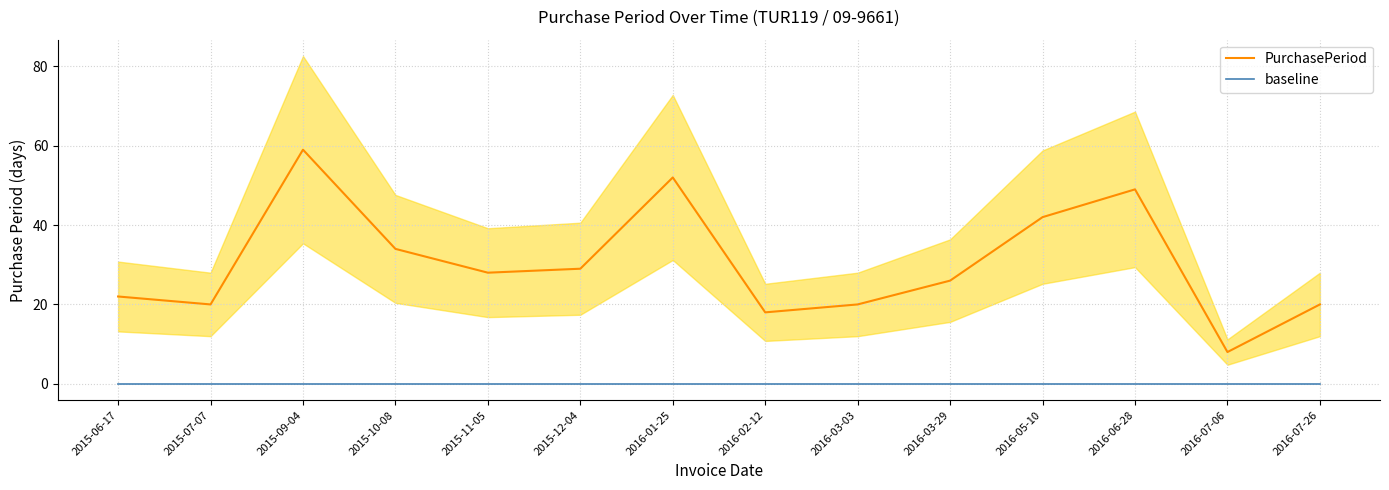

True or false: baseline has more than 1 points higher than both neighbors.

False